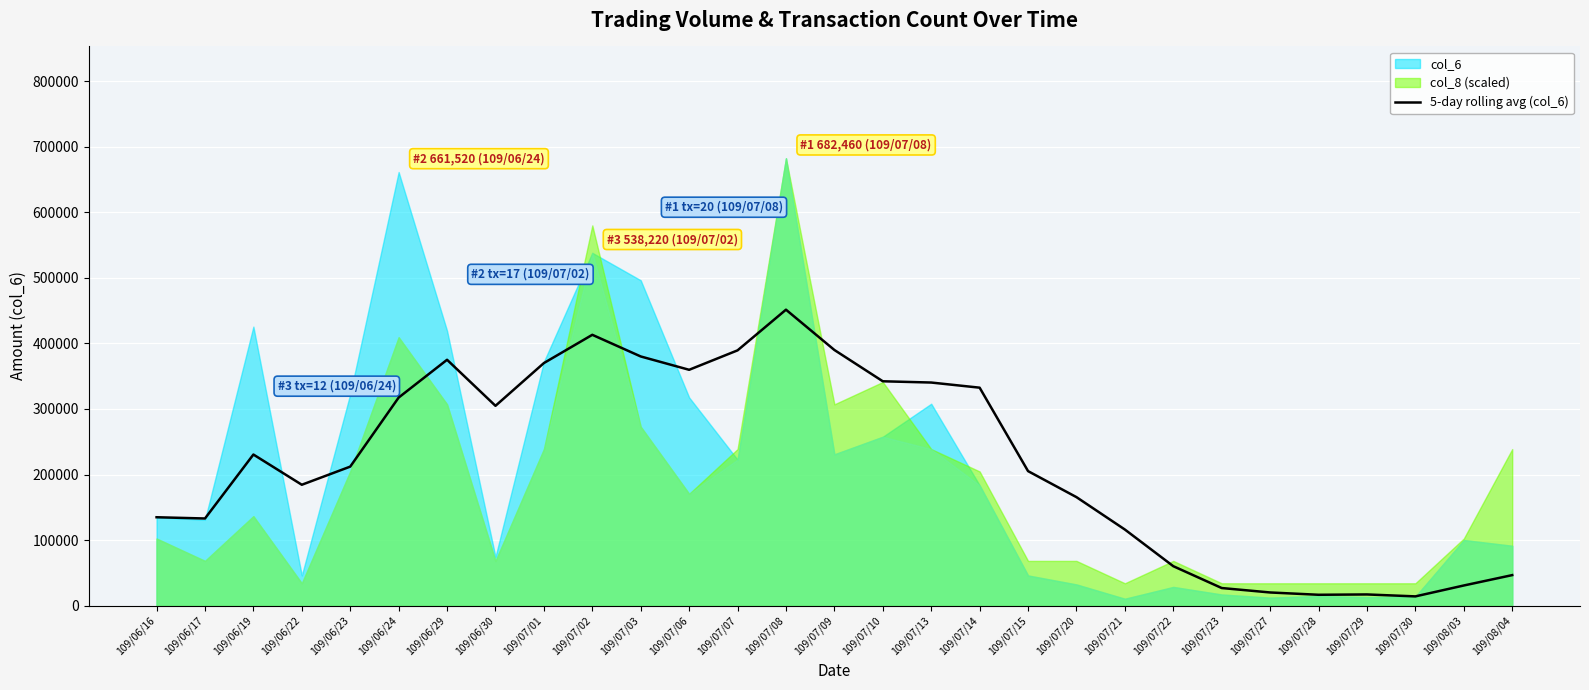

What is the highest value of the 5-day rolling avg (col_6) series?

451498